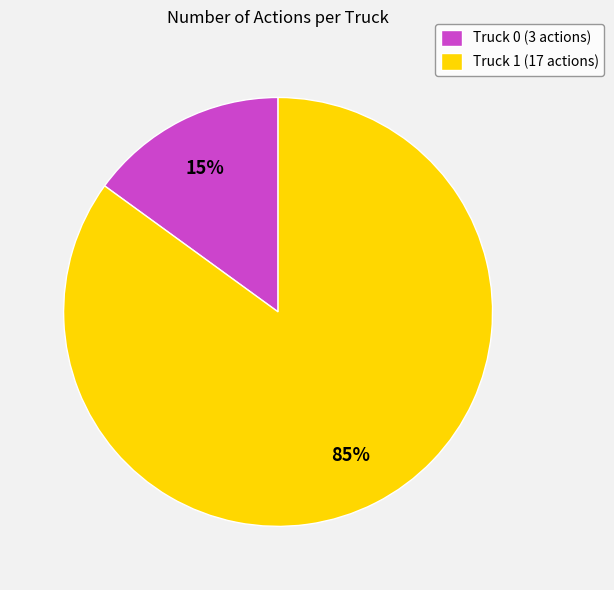

Which slice is the largest?

Truck 1